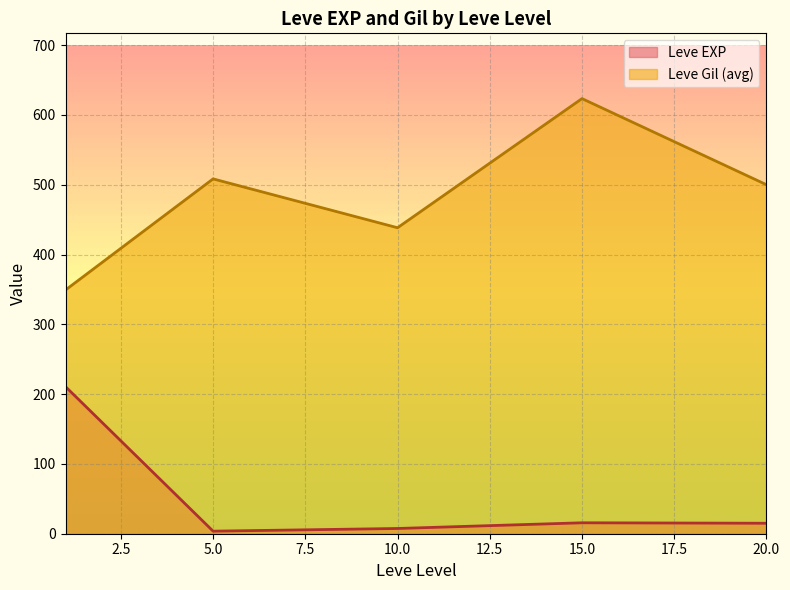

What are all the series names shown in the legend?

Leve EXP, Leve Gil (avg)